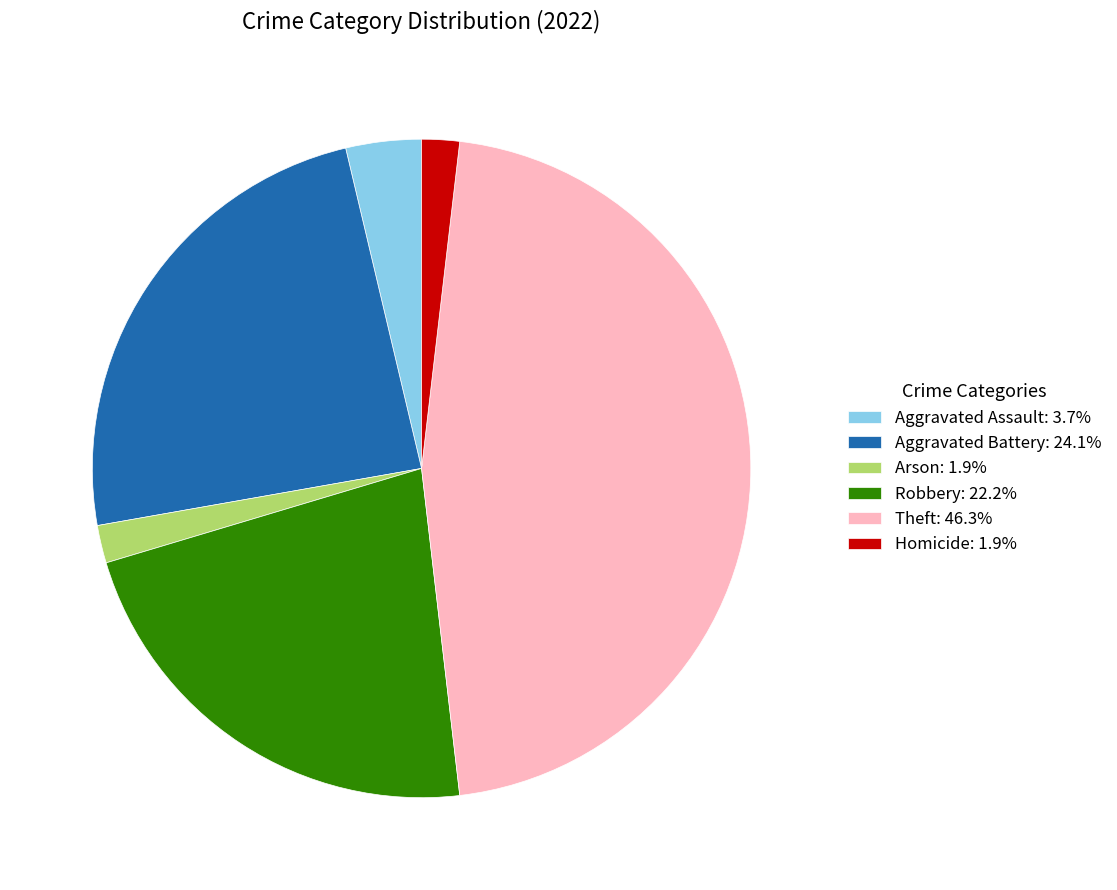

True or false: Homicide accounts for 2% of the total.

True